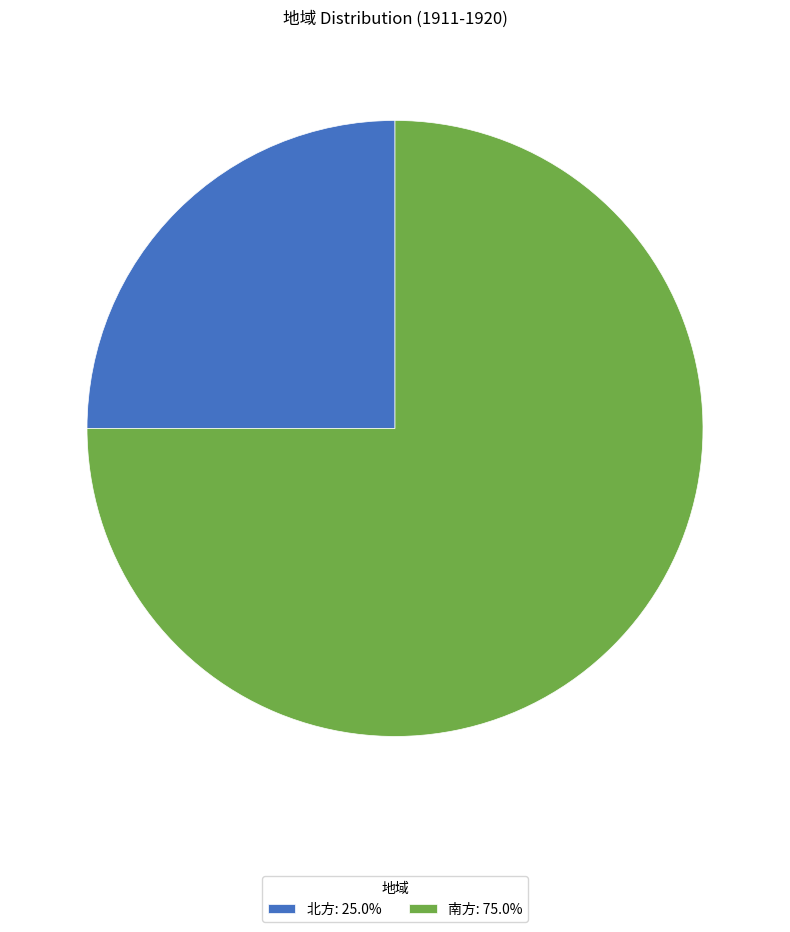

What is the ratio of the value at 南方: 75.0% to the value at 北方: 25.0%?

3.0